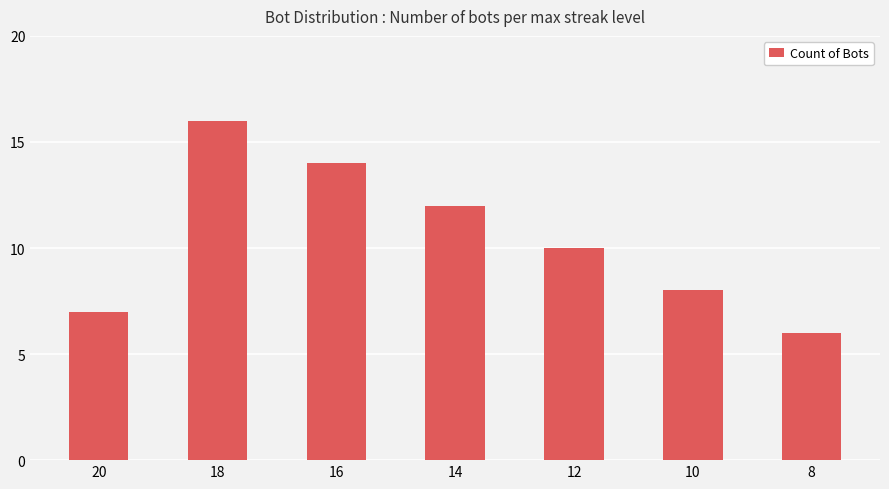

How many categories are shown in the chart?

7